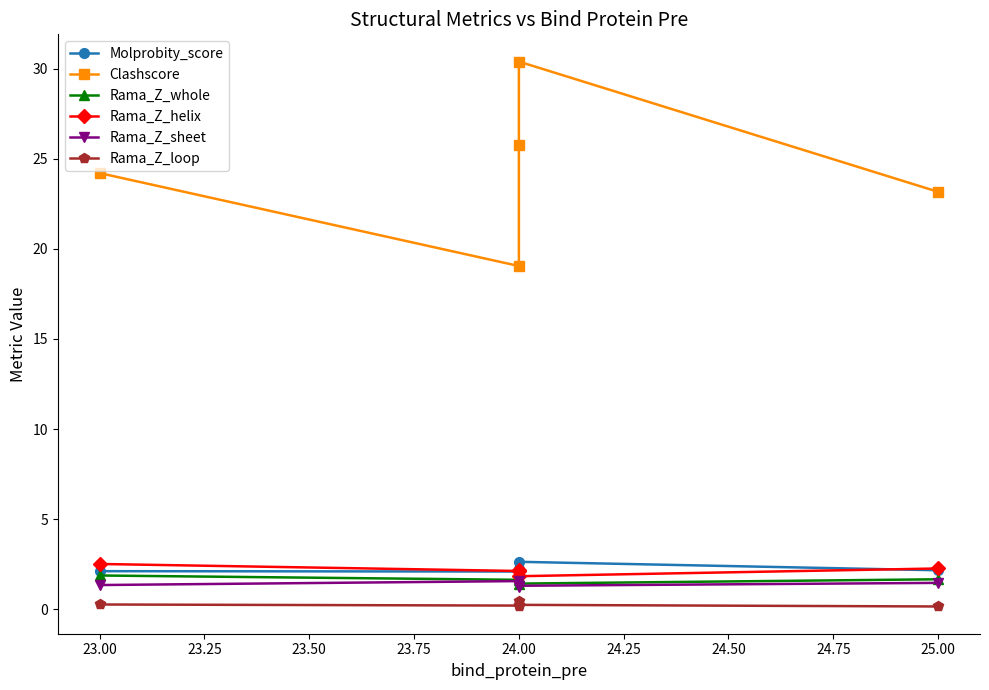

How many distinct data groups are displayed?

6